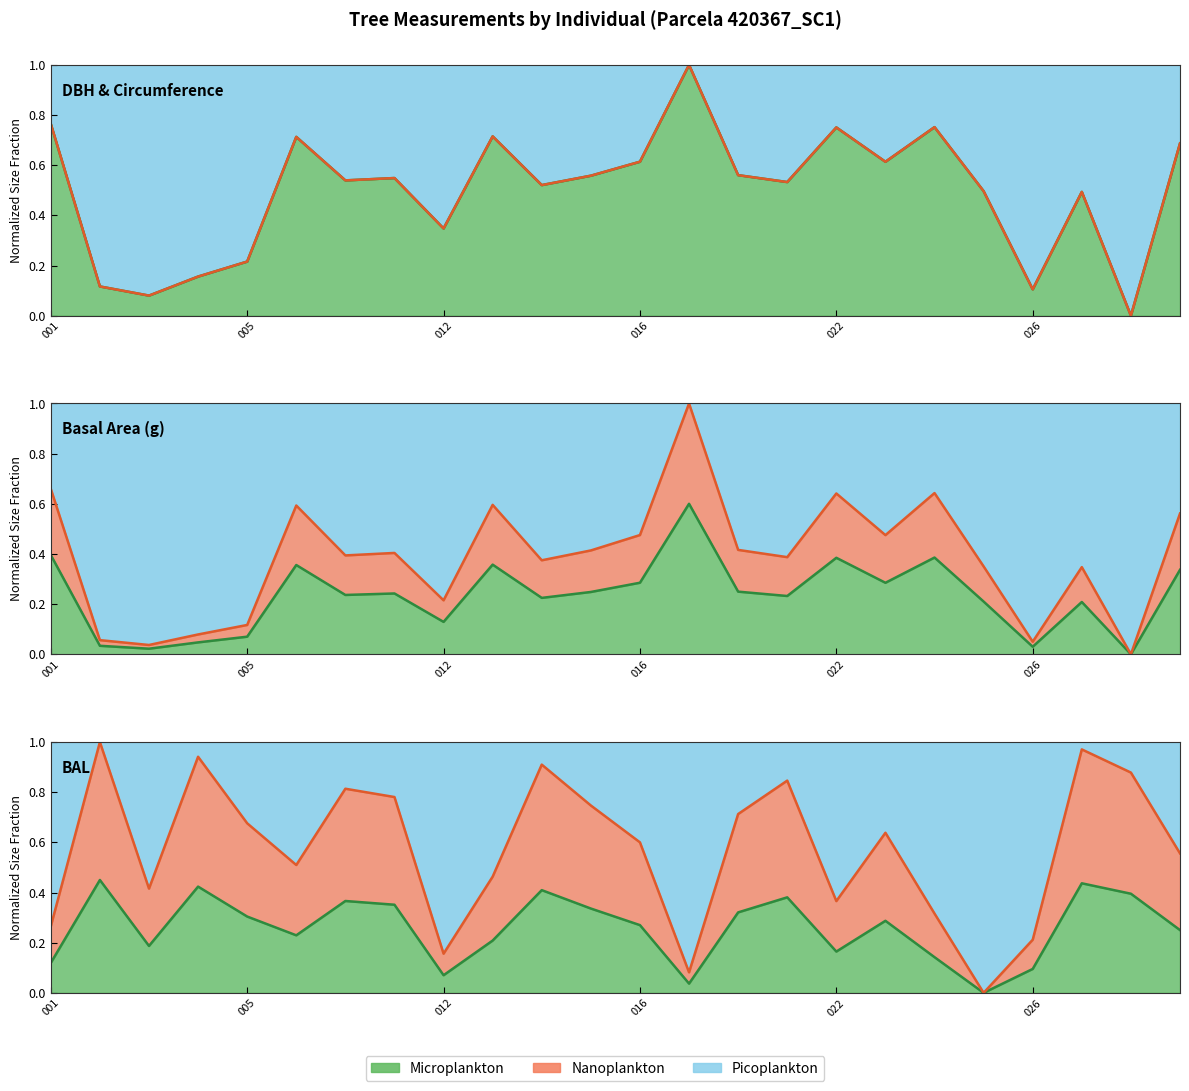

Which series changed the most between 5 and 9?

bal